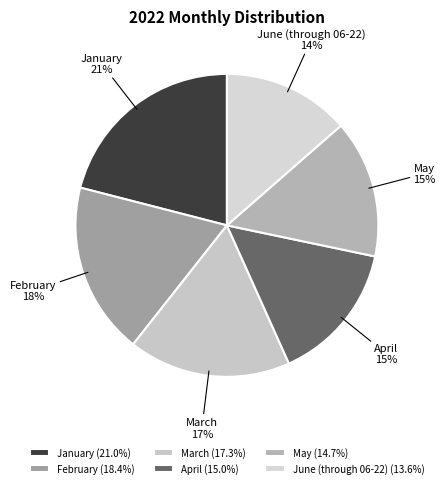

Is there any slice that represents more than half of the pie?

No